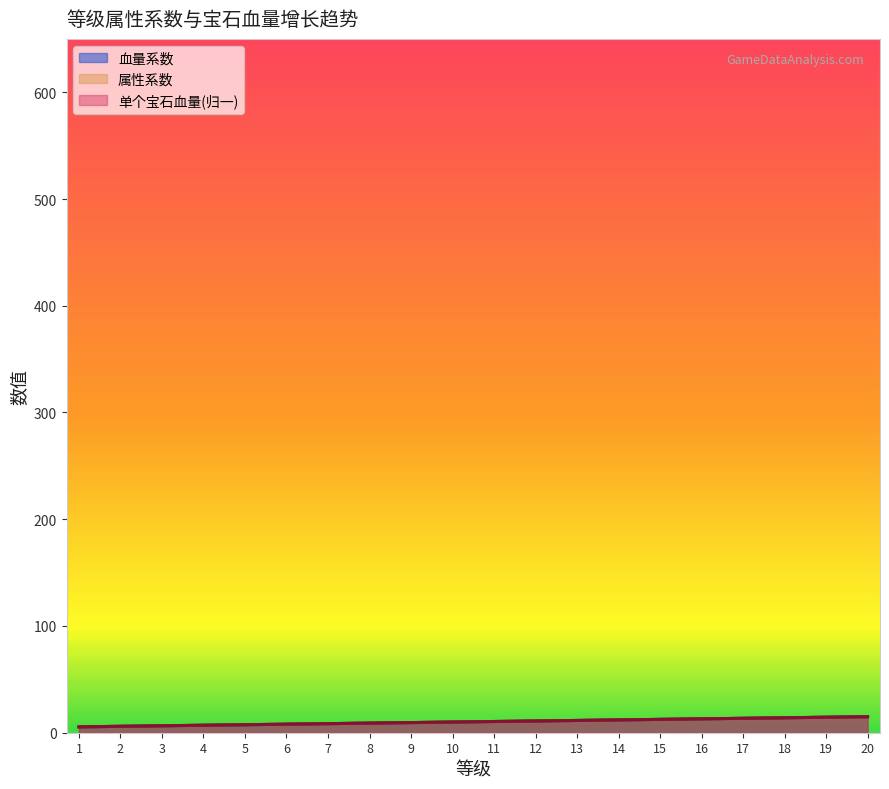

How many series are shown in this chart?

3